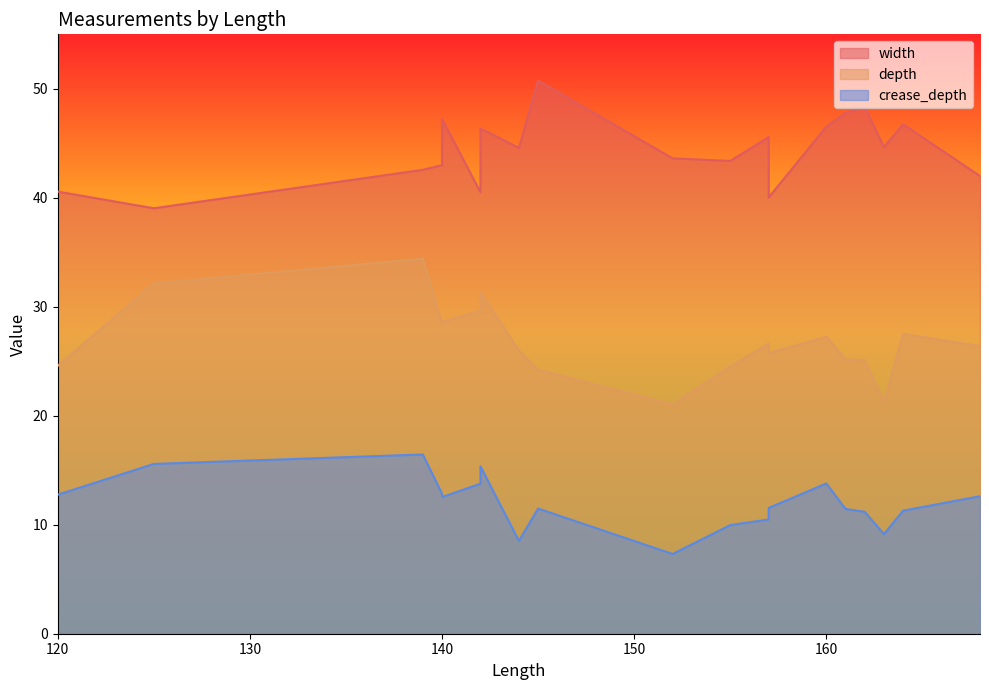

At which label is width closest to 44?

152